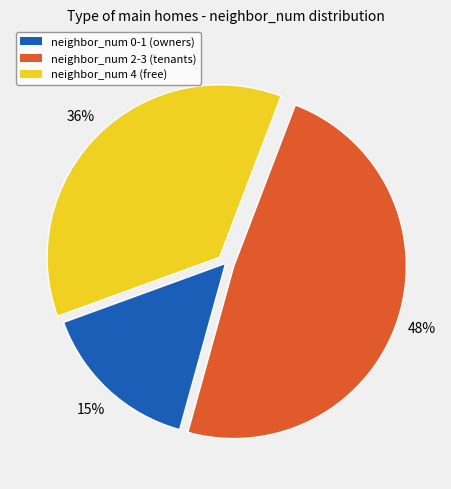

To the nearest percent, what is the average slice percentage?

33%